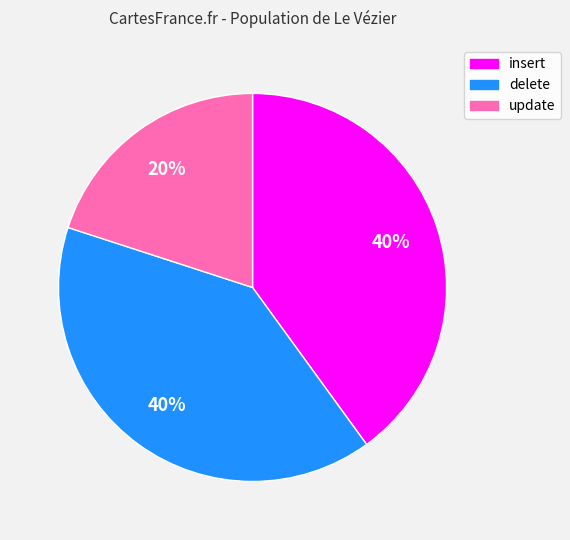

To the nearest percent, what percentage of the pie is insert?

40%